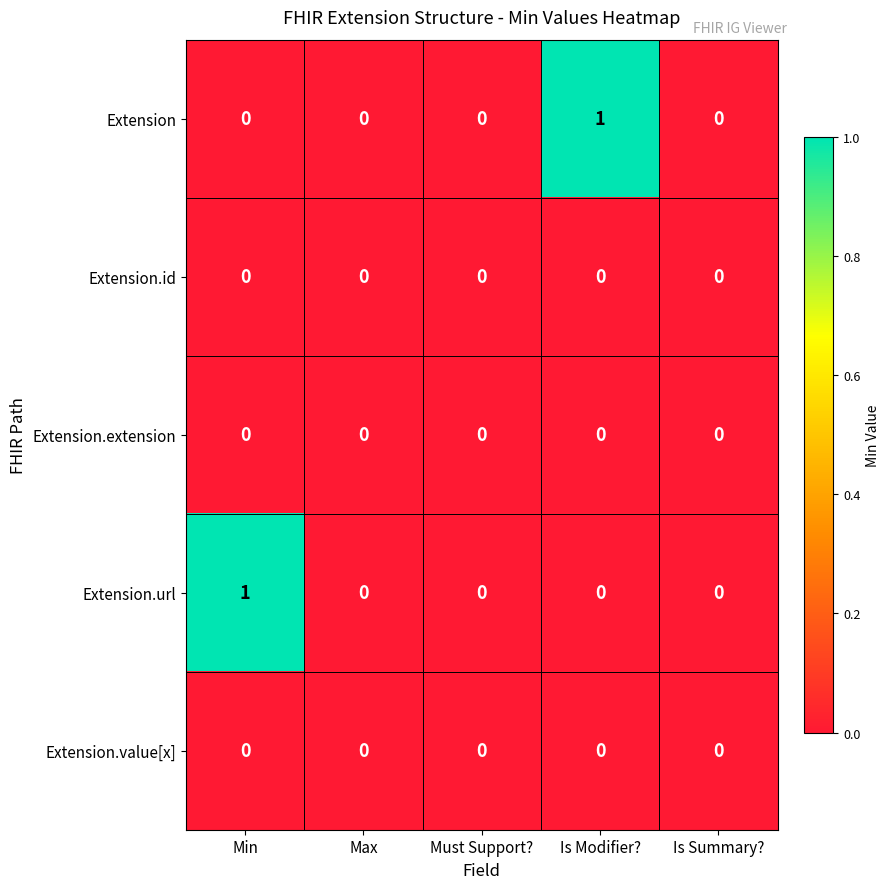

How many Extension values are between 0 and 1?

5